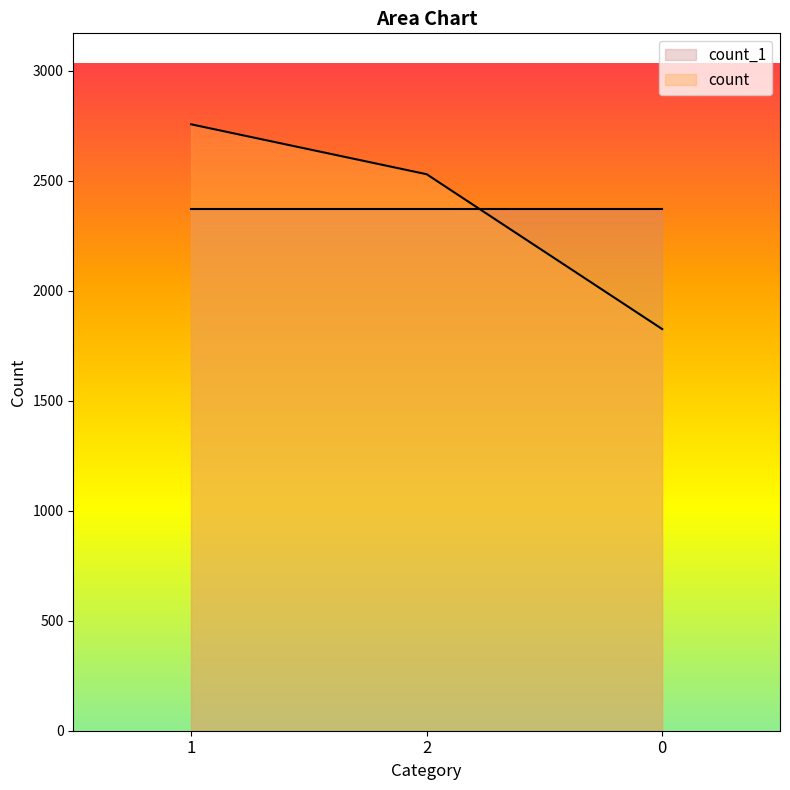

Rank the categories by value from highest to lowest.

1, 2, 0